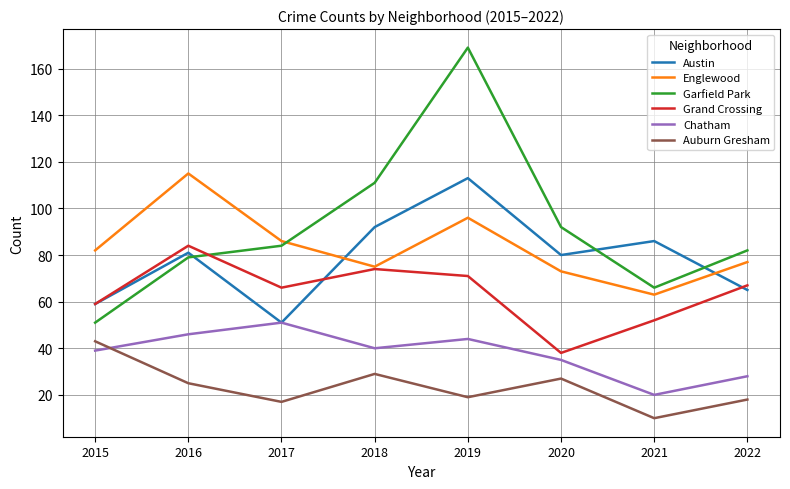

What is the greatest value displayed?

169